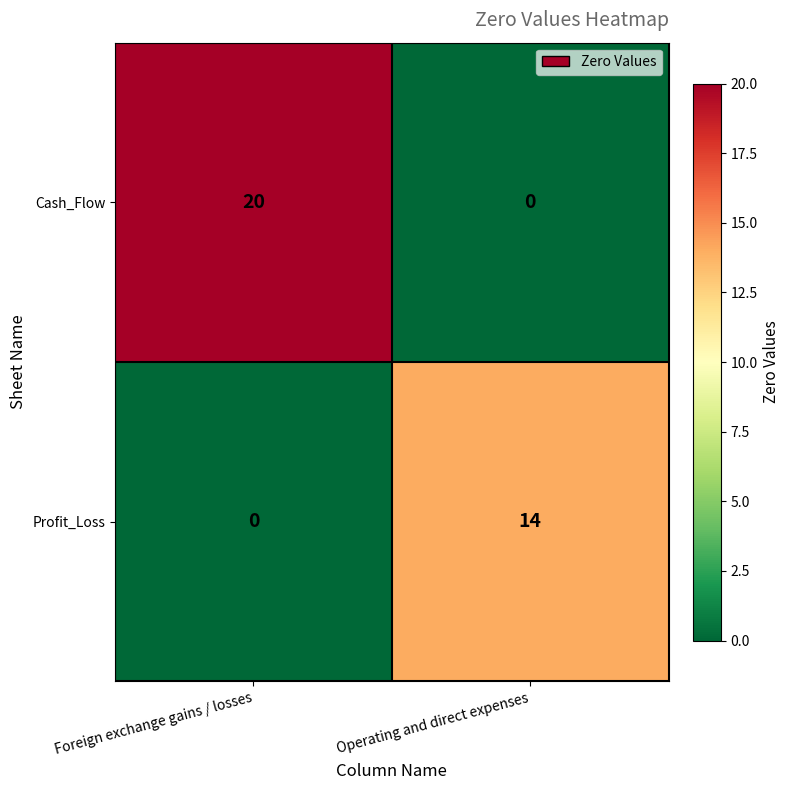

What is the difference between the highest and lowest values at Foreign exchange gains / losses?

20